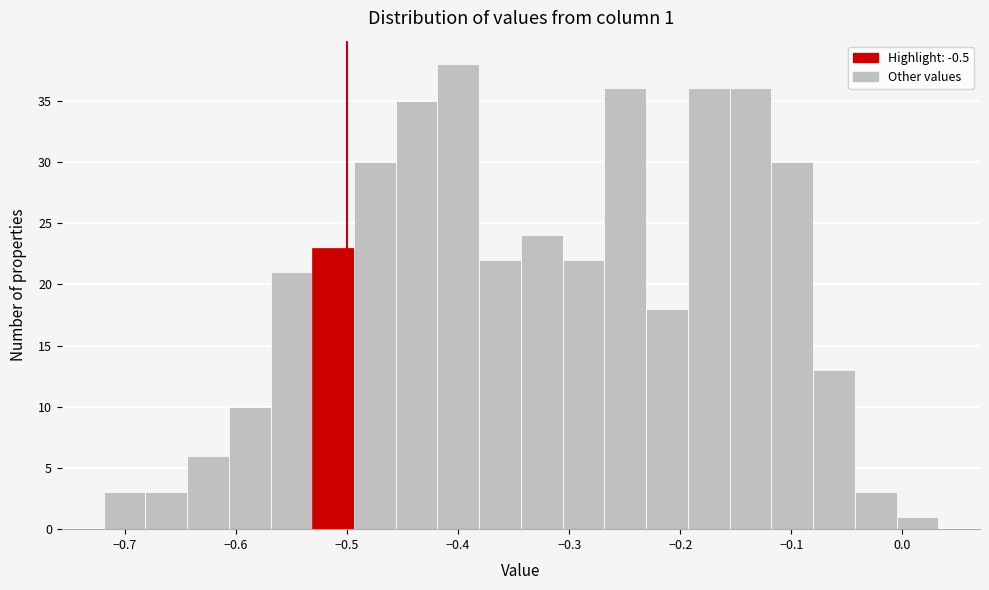

Read against the x-axis, roughly where is the centre of the tallest bar?

-0.40